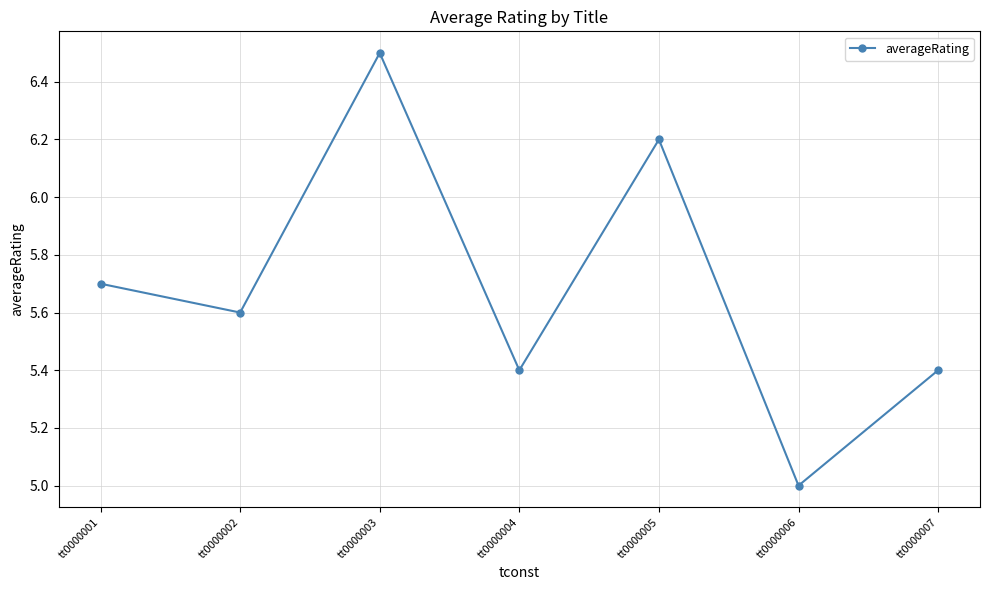

What is the sum of all values?

39.8